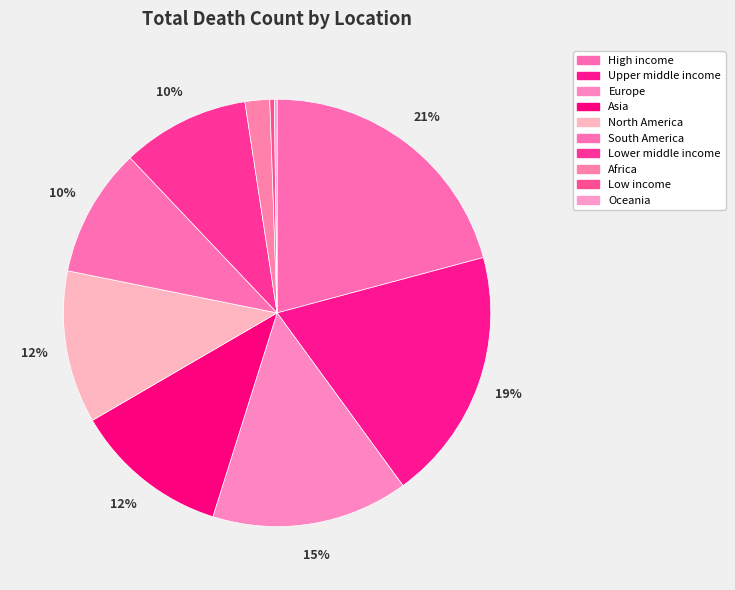

To the nearest percent, what is the difference between the largest and smallest slice percentages?

21%